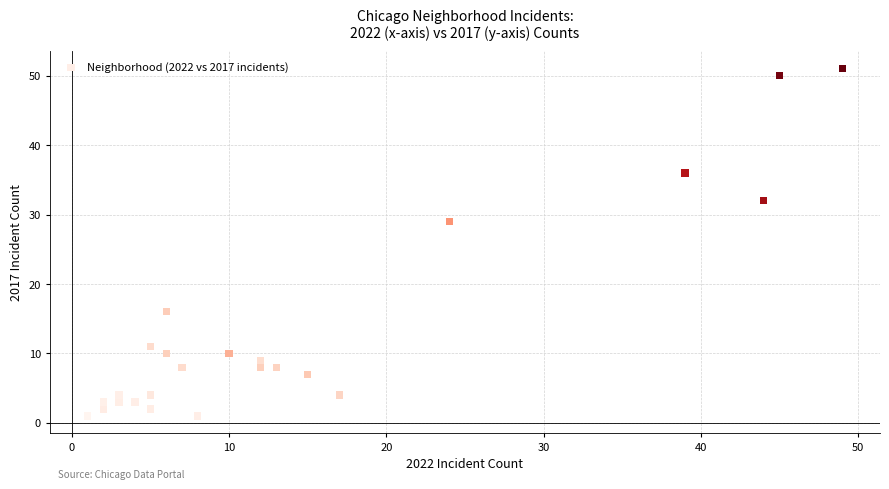

What Y value in the scatter plot is closest to 26?

29